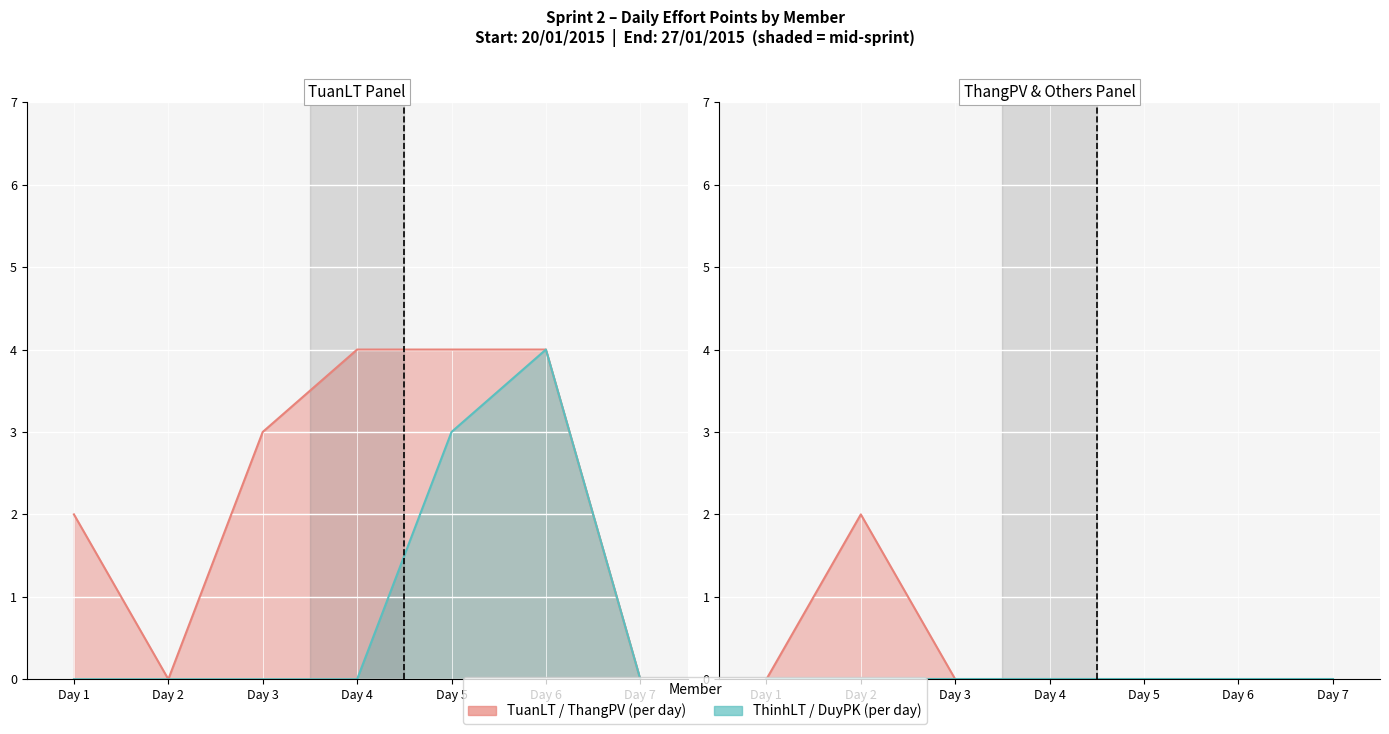

What is the sum of all ThinhLT values?

7